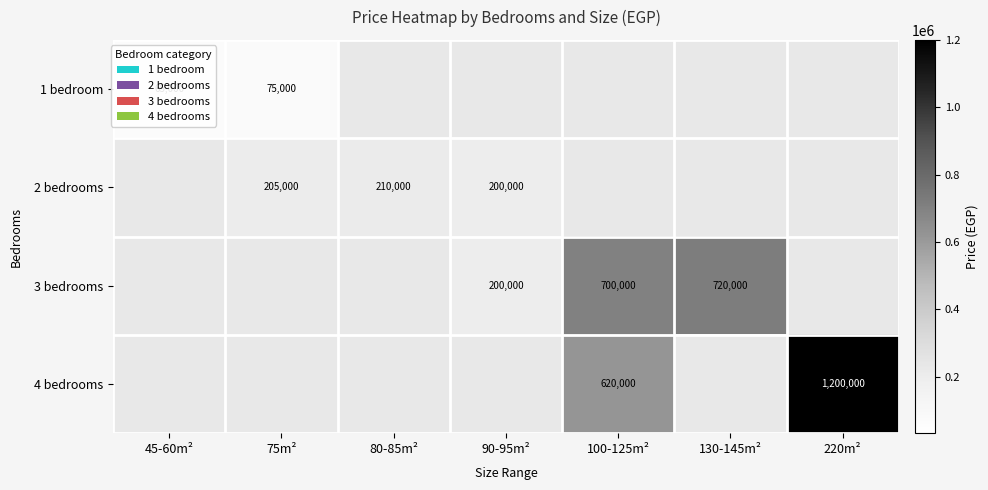

Which has a higher value, 80-85m² or 45-60m²?

45-60m²